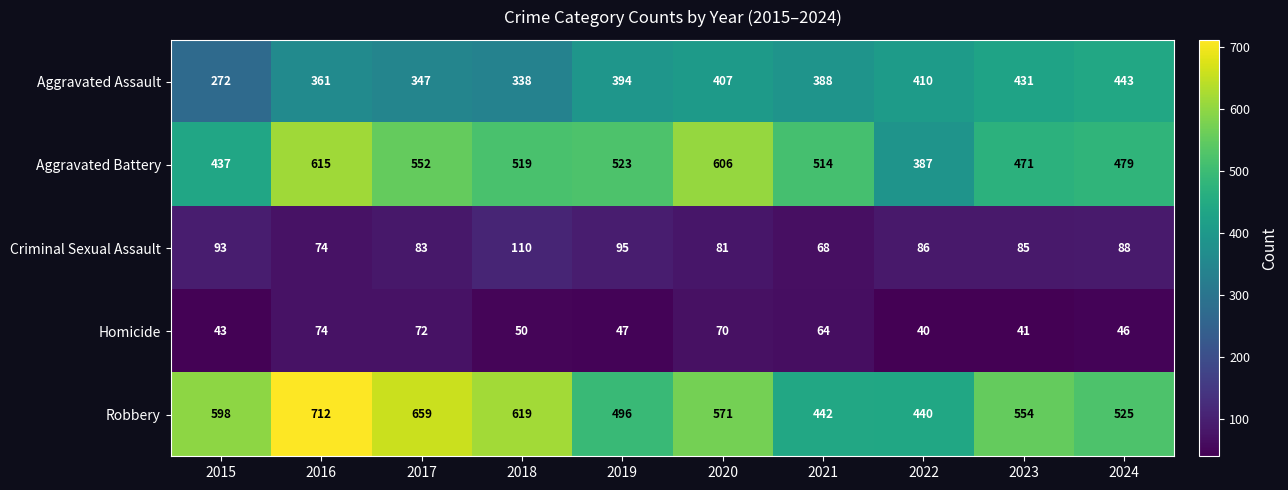

What is the average value of the Homicide series?

55